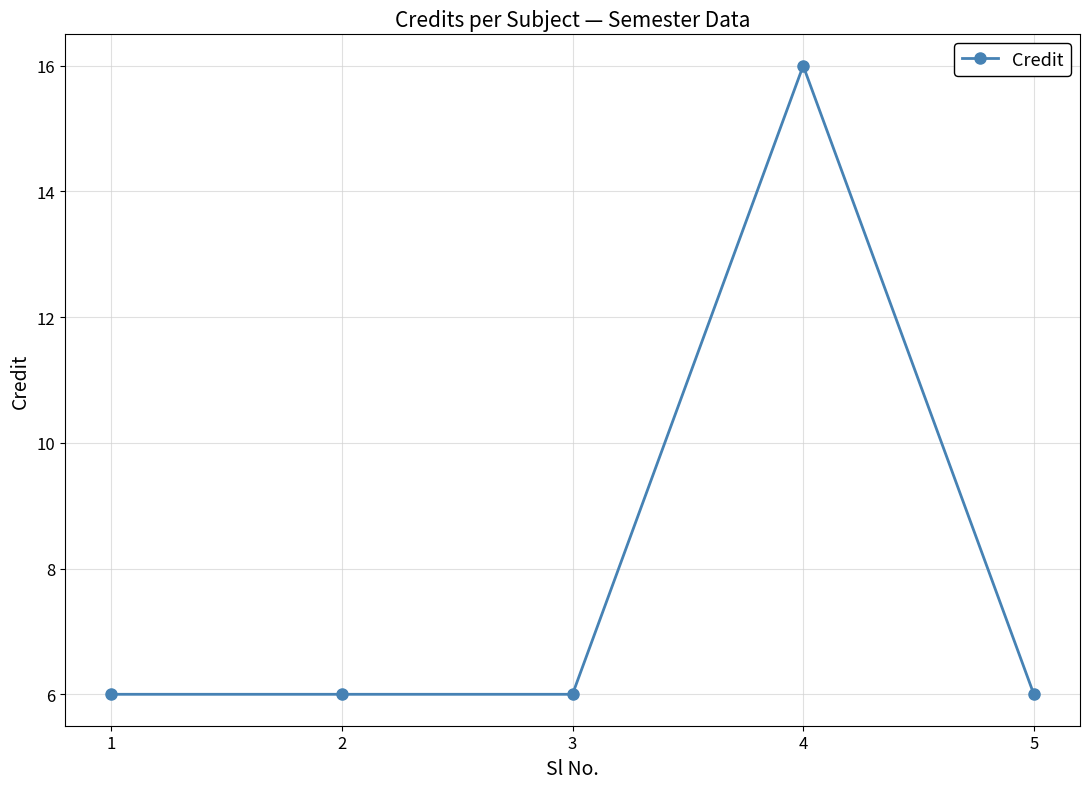

What is the greatest value displayed?

16